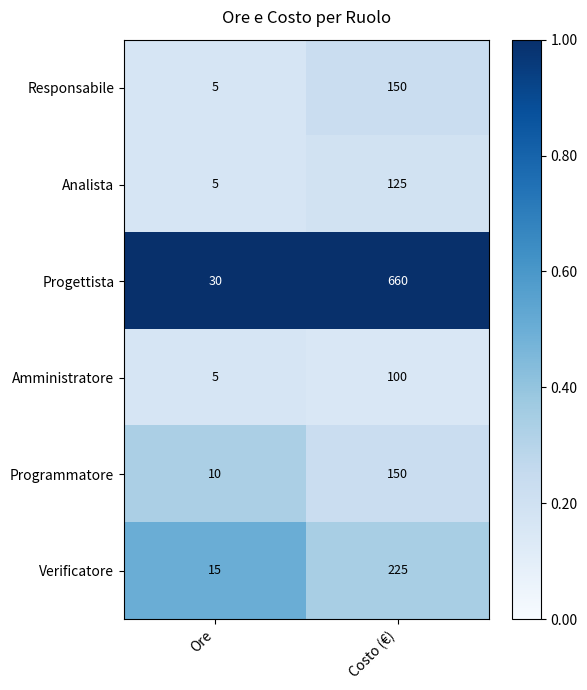

Rank the categories by Analista value from lowest to highest.

Ore, Costo (€)